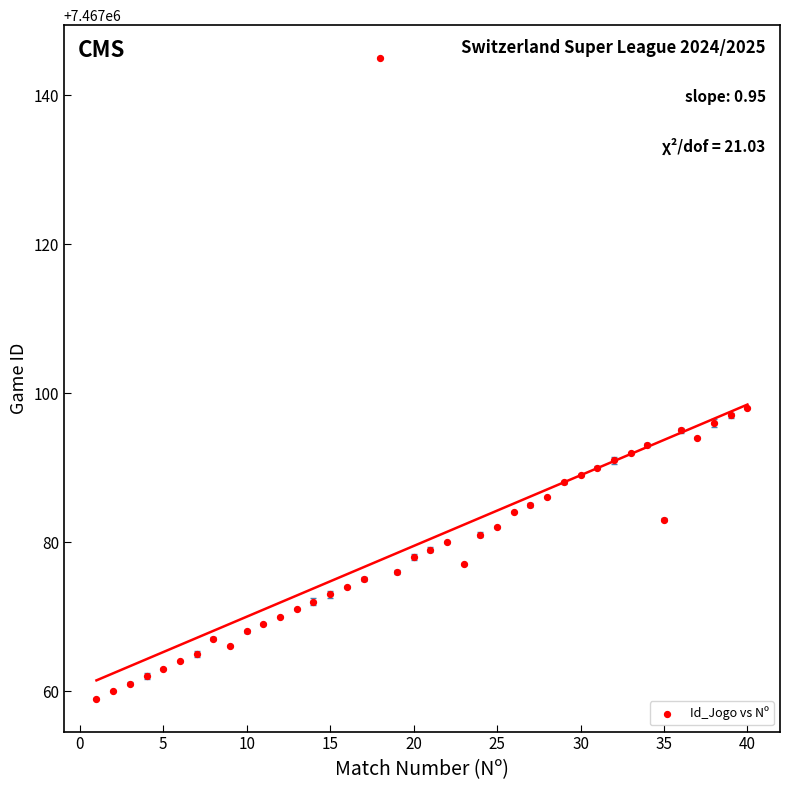

What Y value in the scatter plot is closest to 7467102?

7467098